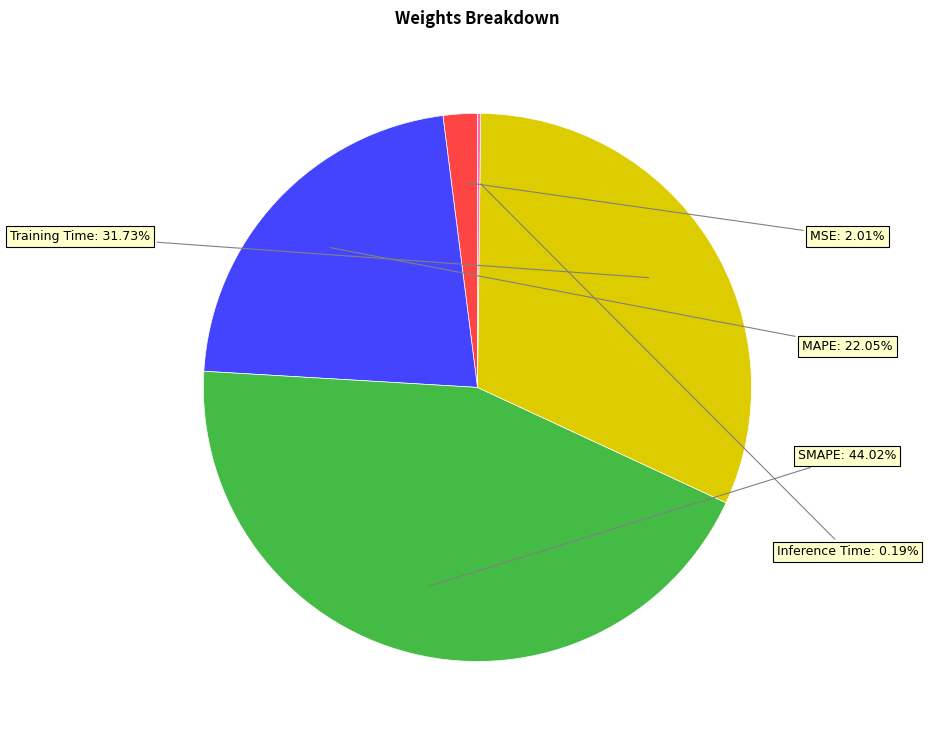

To the nearest percent, what is the combined percentage of Training Time and SMAPE?

76%